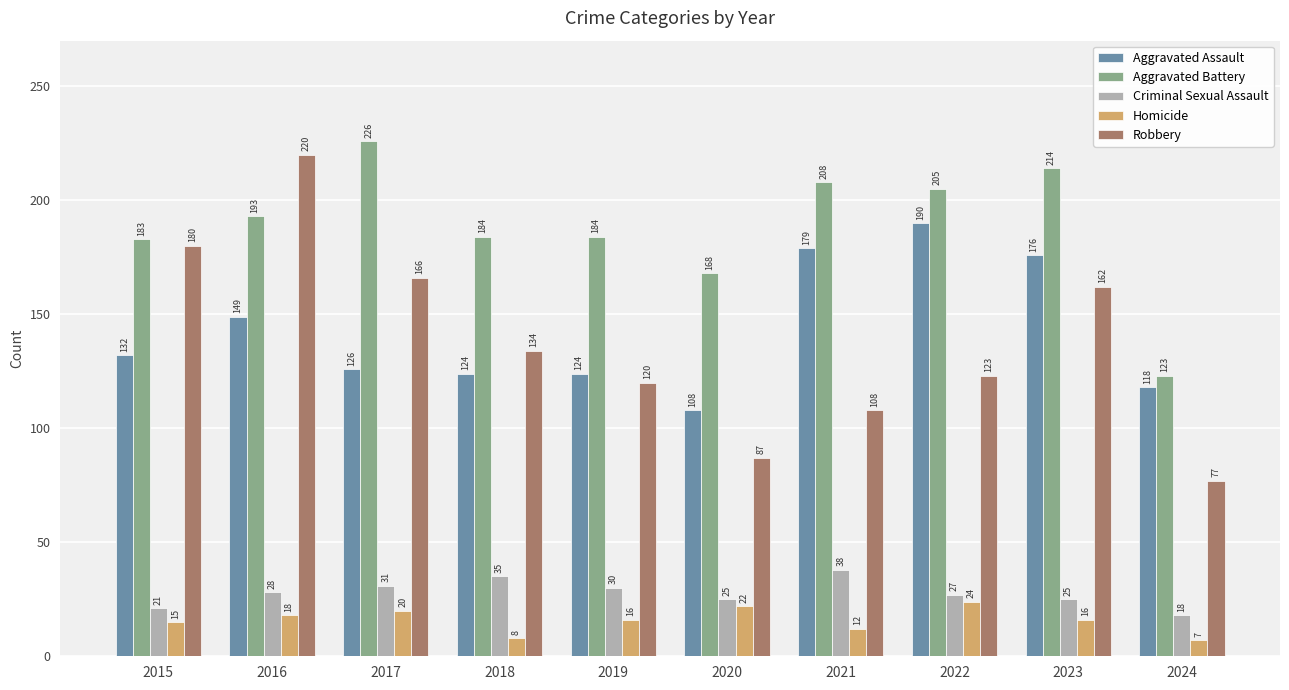

Between 2016 and 2020, which series saw the biggest shift?

Robbery